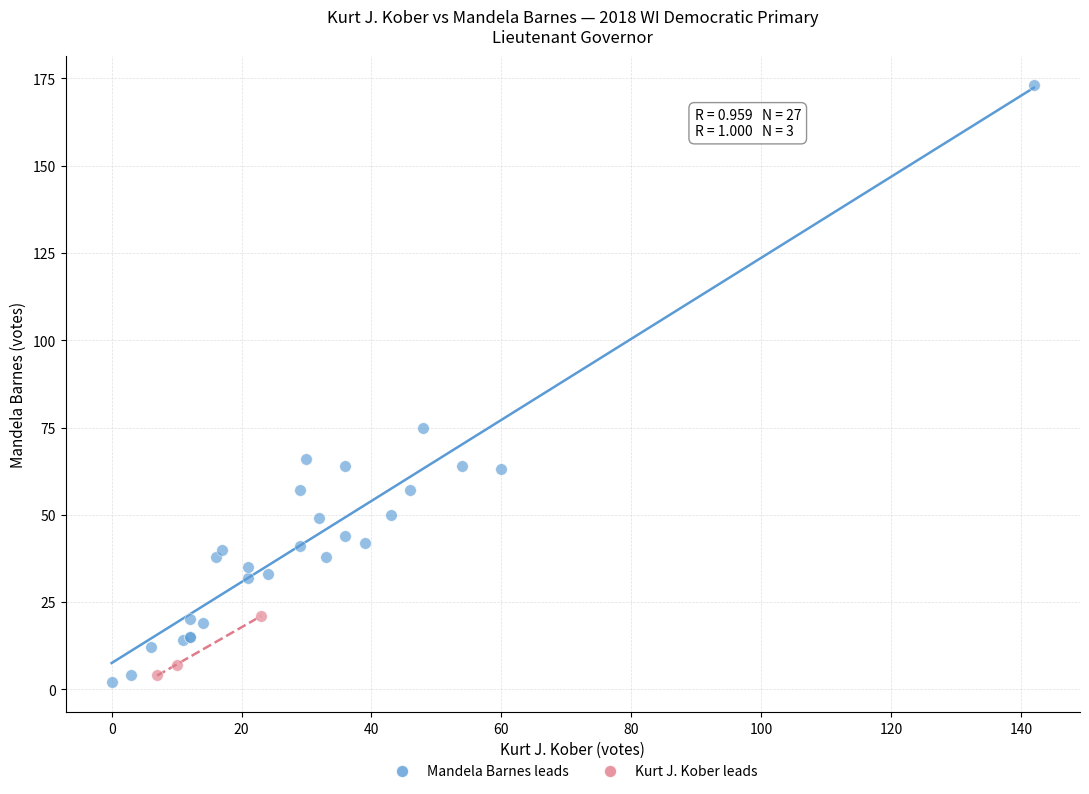

Which series has the widest spread of Y values?

Mandela Barnes leads